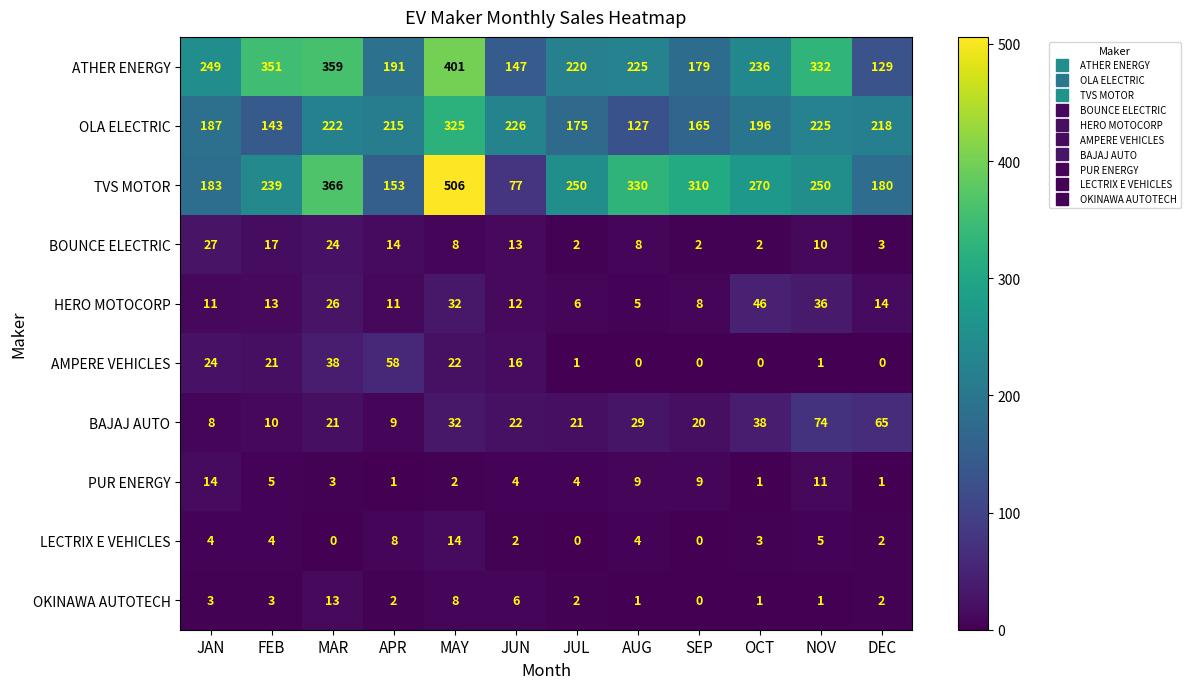

The LECTRIX E VEHICLES series shows 4 at FEB. True or false?

True